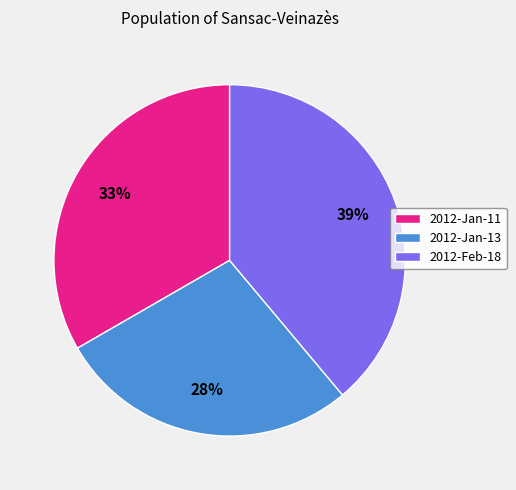

Which has a higher value, 2012-Jan-13 or 2012-Jan-11?

2012-Jan-11